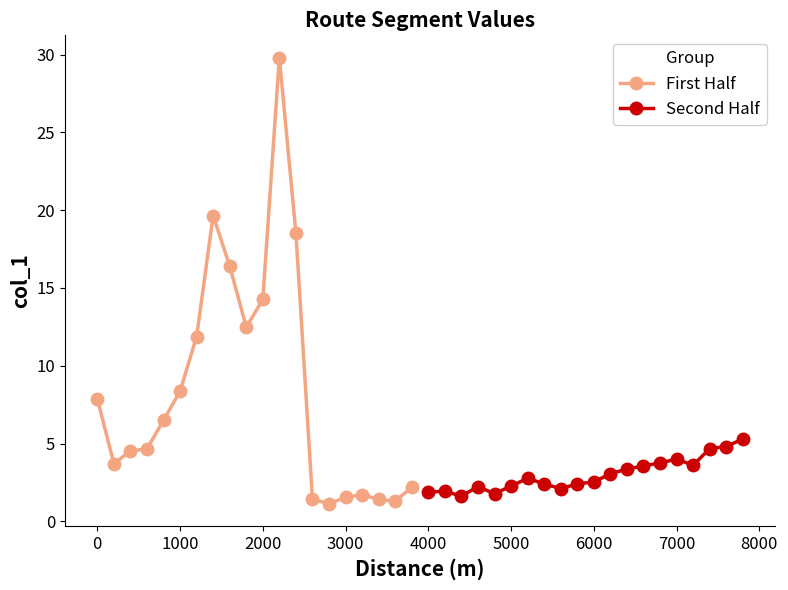

What are all the series names shown in the legend?

First Half, Second Half